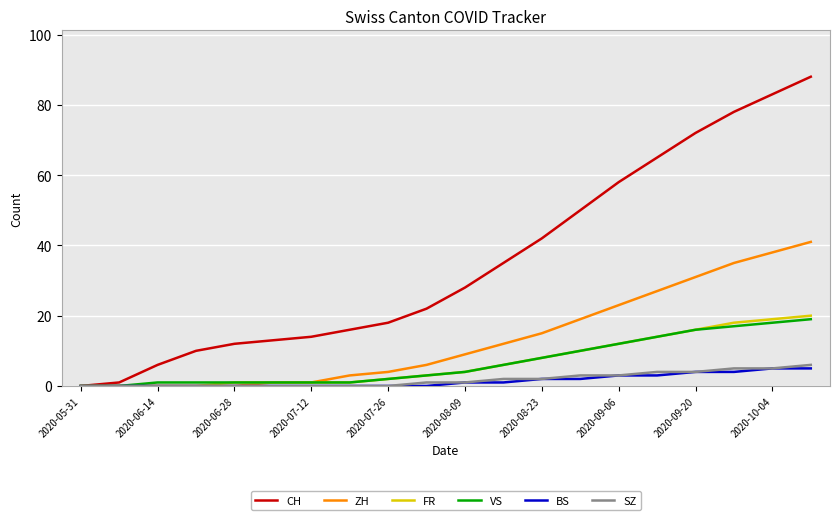

Is this an area chart (filled region under the line)?

No